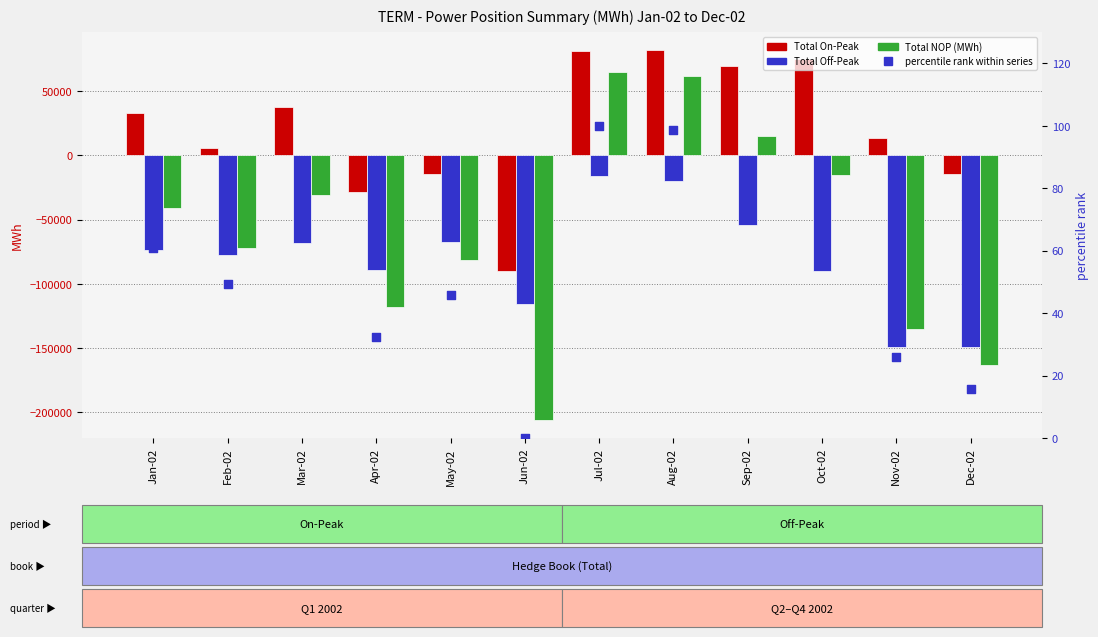

At which category is the sum across all series the highest?

Jul-02